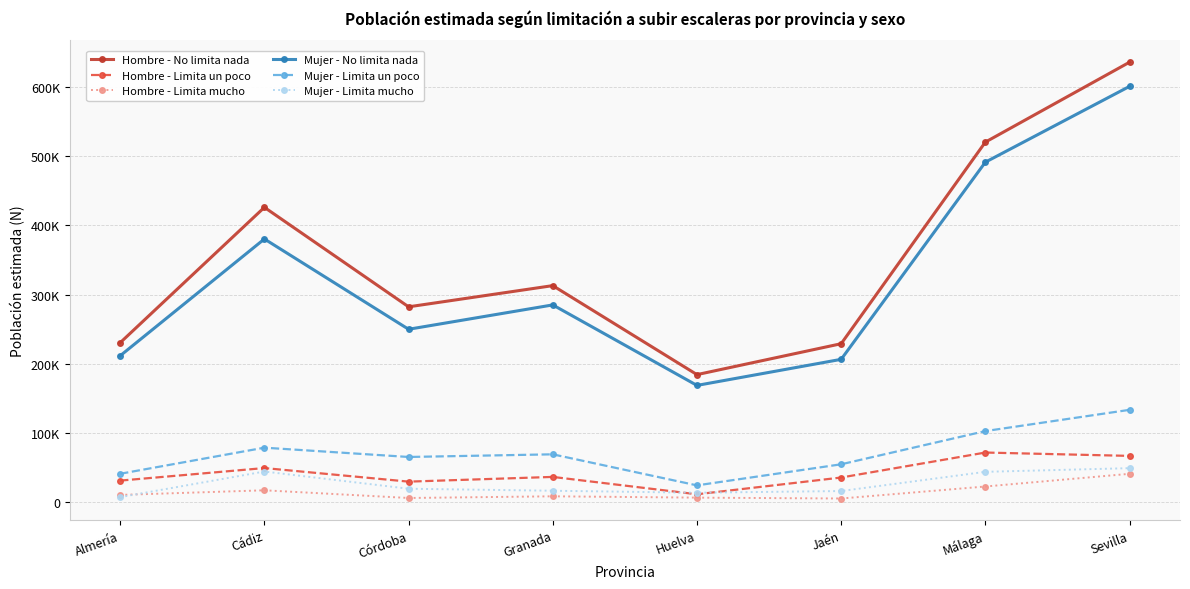

What are all the series names shown in the legend?

Hombre - No limita nada, Hombre - Limita un poco, Hombre - Limita mucho, Mujer - No limita nada, Mujer - Limita un poco, Mujer - Limita mucho